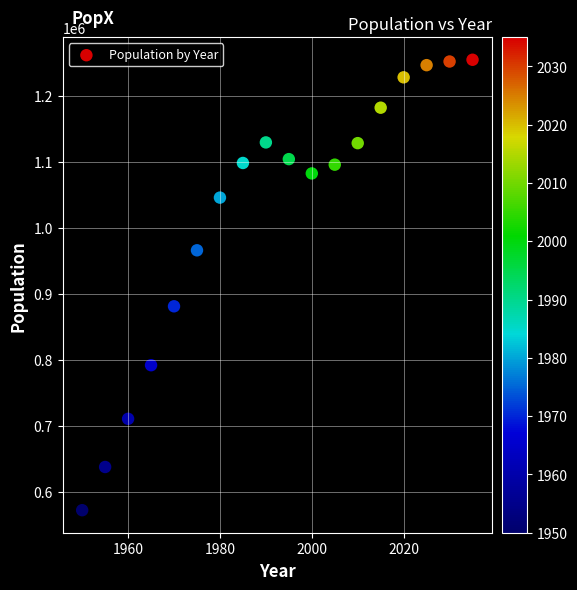

What is the range of X values (max minus min)?

85